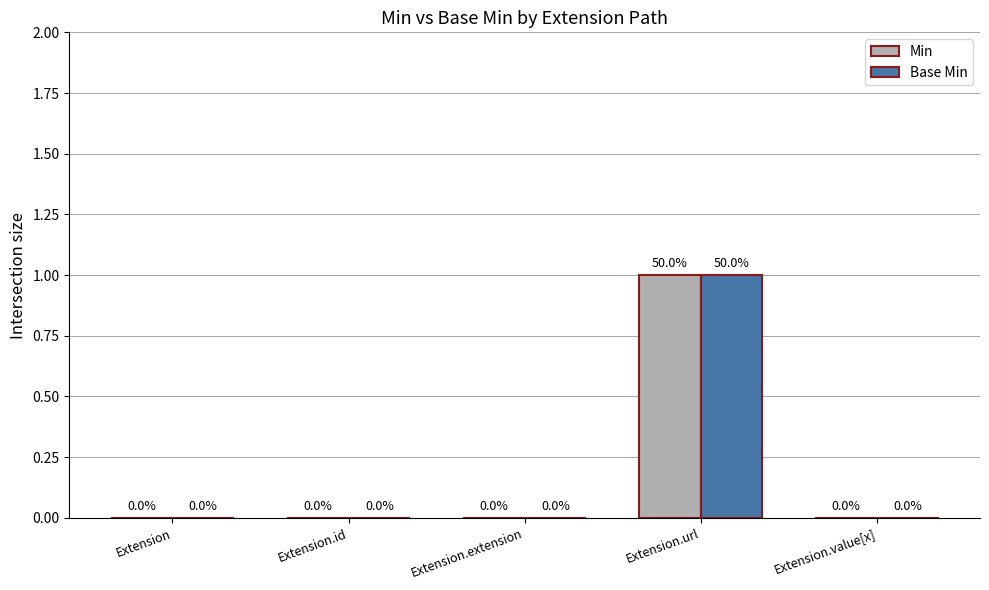

How many groups of bars are there?

5